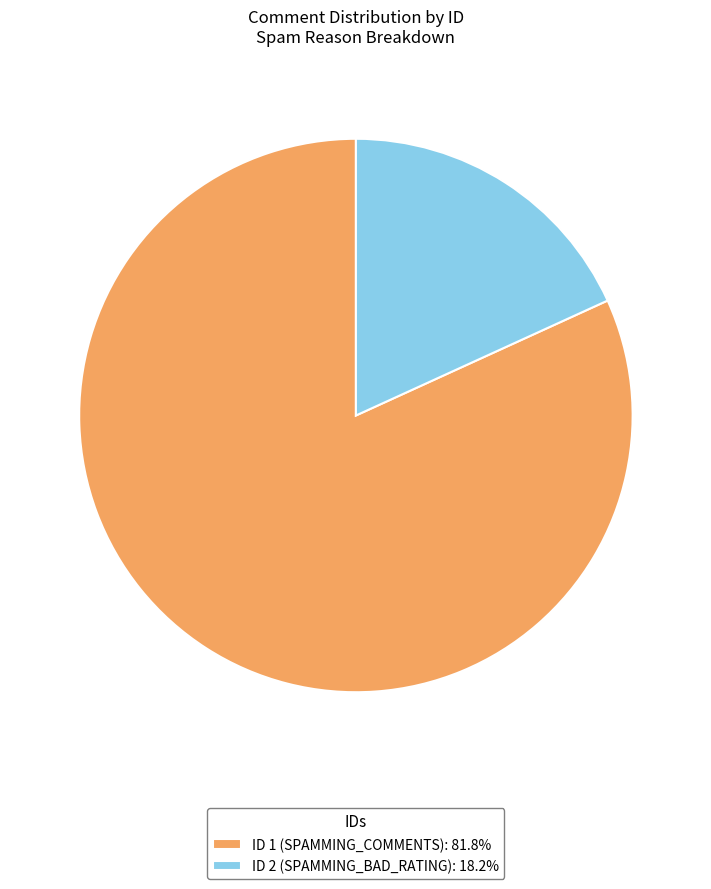

Is there any slice that represents more than half of the pie?

Yes